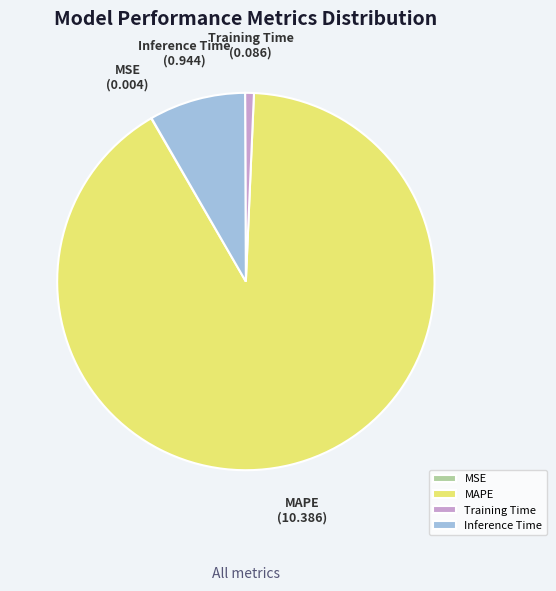

Which slice represents more than half of the pie?

MAPE